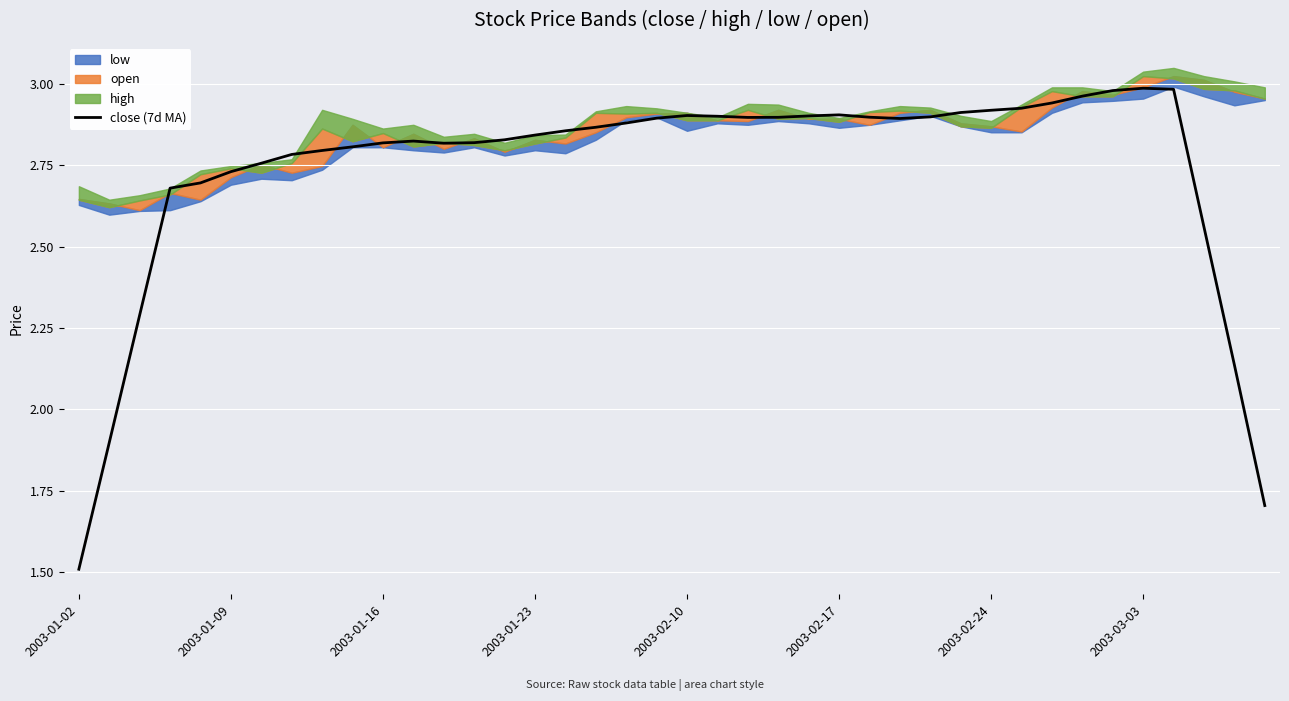

Reading left to right, list all the values displayed in this chart.

1.5	1.9	2.3	2.7	2.7	2.7	2.8	2.8	2.8	2.8	2.8	2.8	2.8	2.8	2.8	2.8	2.9	2.9	2.9	2.9	2.9	2.9	2.9	2.9	2.9	2.9	2.9	2.9	2.9	2.9	2.9	2.9	2.9	3.0	3.0	3.0	3.0	2.6	2.1	1.7